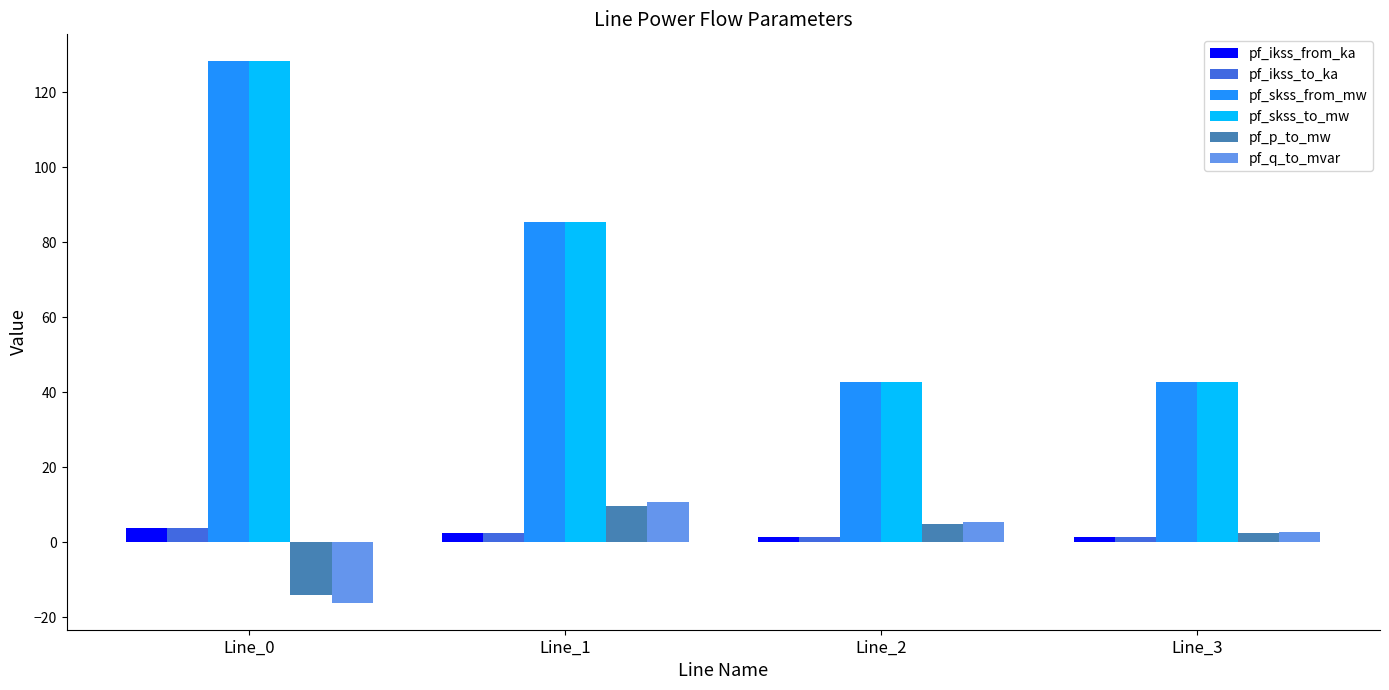

True or false: pf_skss_from_mw has a value of 69.9 at Line_3.

False